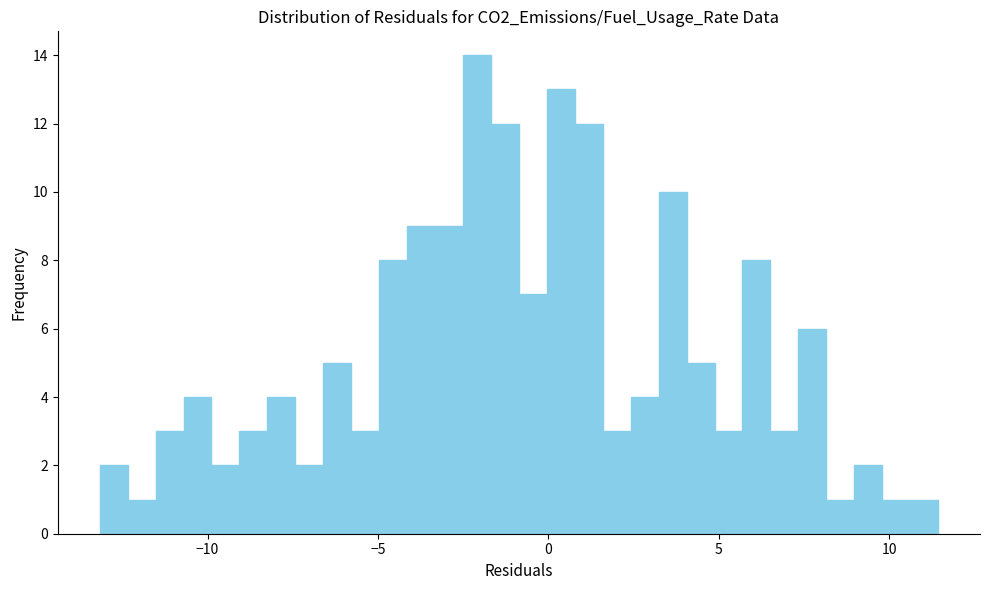

Around what value on the x-axis is the tallest bar? Give the approximate position of its centre, as read against the axis.

-2.0